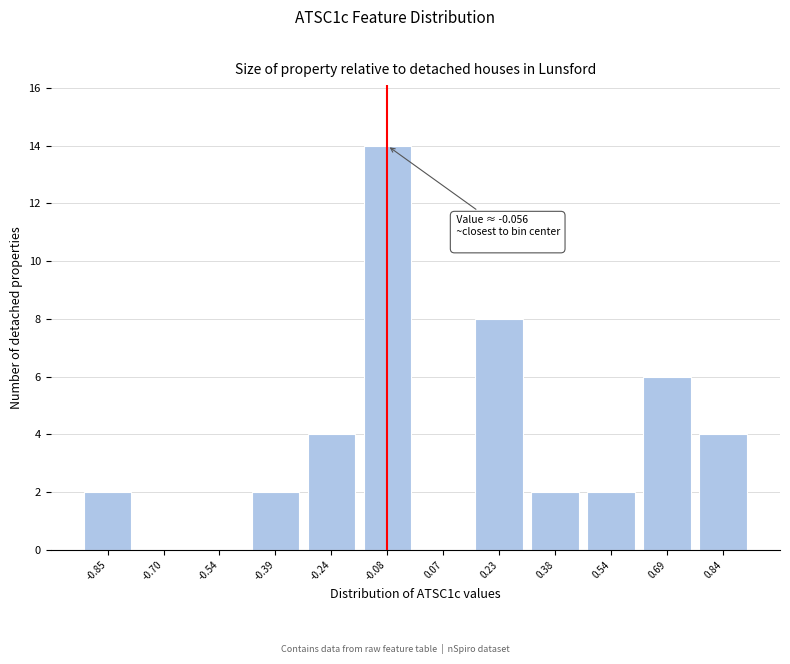

Reading left to right, extract all data points from this chart.

-0.85=2	-0.70=0	-0.54=0	-0.39=2	-0.24=4	-0.08=14	0.07=0	0.23=8	0.38=2	0.54=2	0.69=6	0.84=4